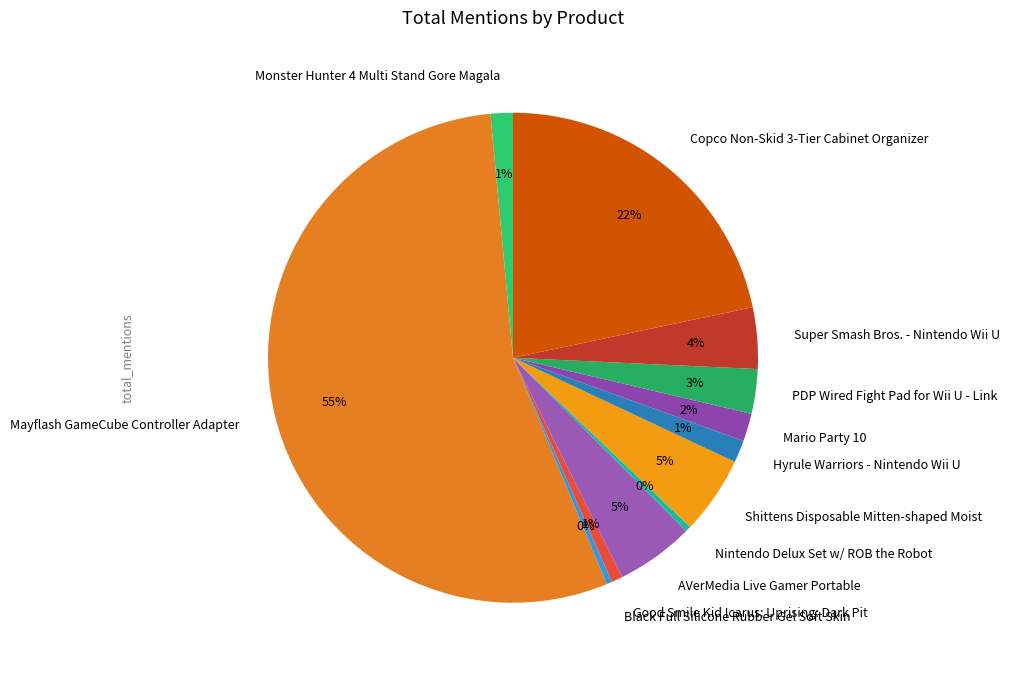

Combined, do Mario Party 10 and Copco Non-Skid 3-Tier Cabinet Organizer account for over 50%?

No